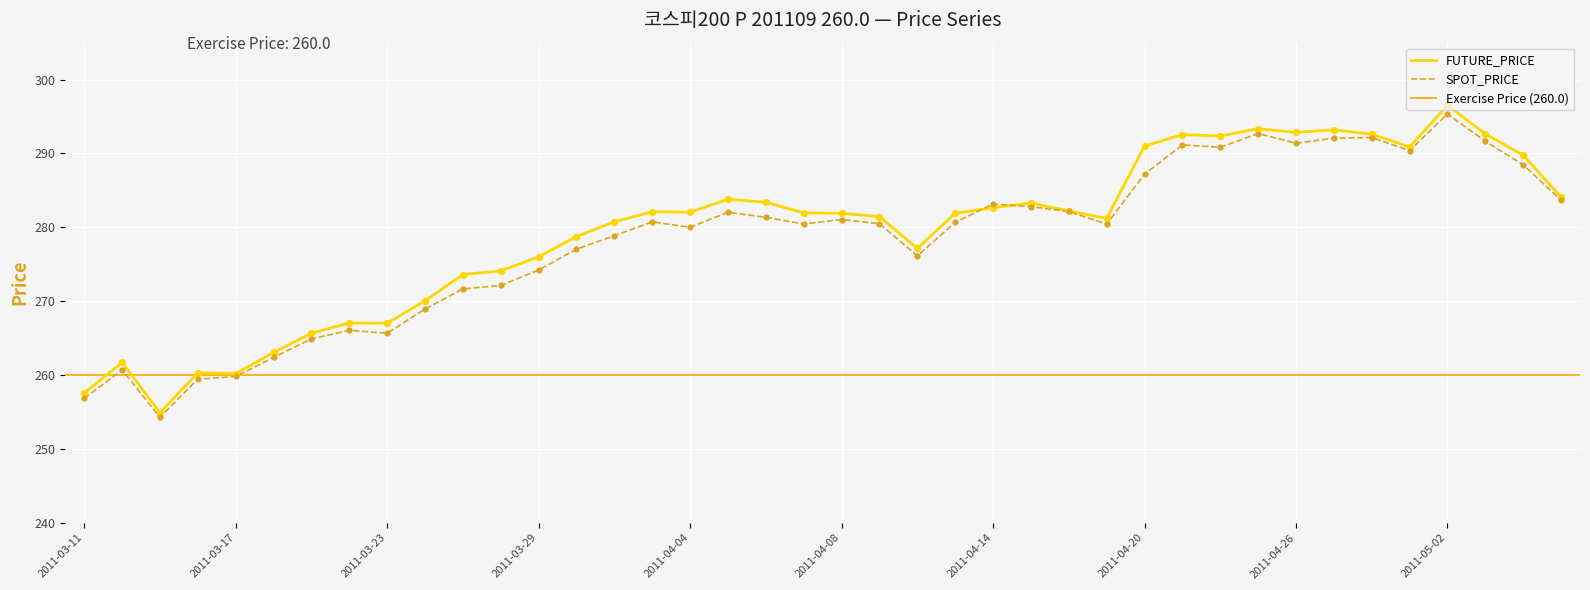

Which series contains the lowest Y value?

SPOT_PRICE